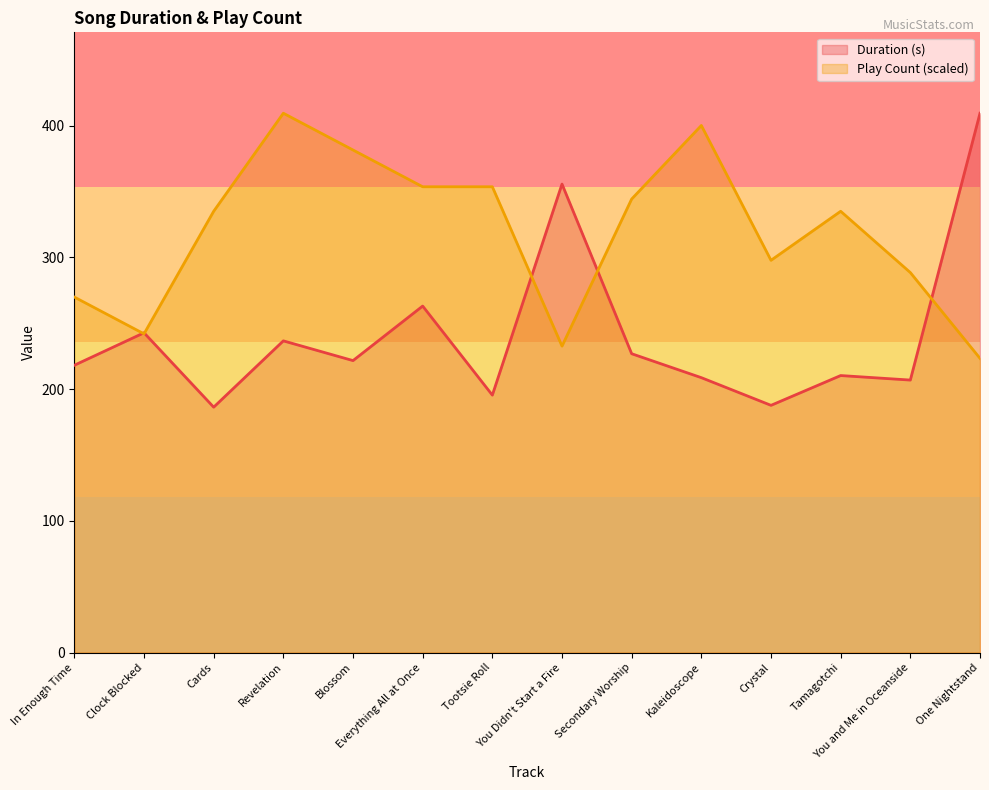

What is the label of the 7th point from the right?

You Didn't Start a Fire